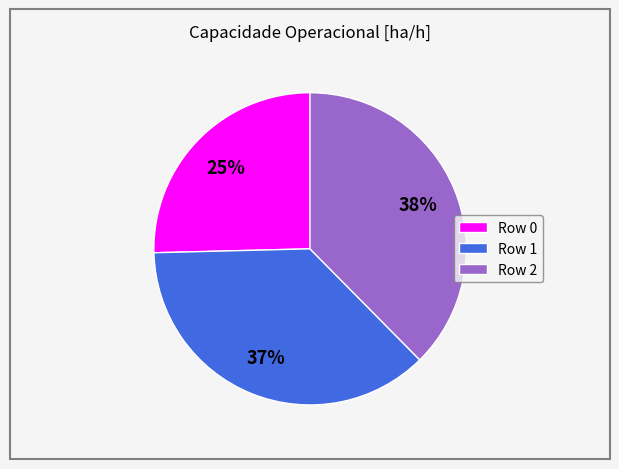

Combined, do Row 2 and Row 0 account for over 50%?

Yes